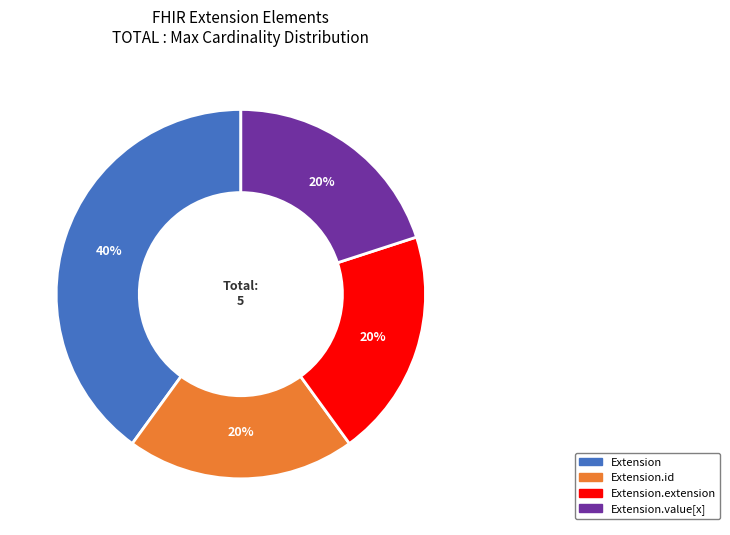

Is there any slice that represents more than half of the pie?

No